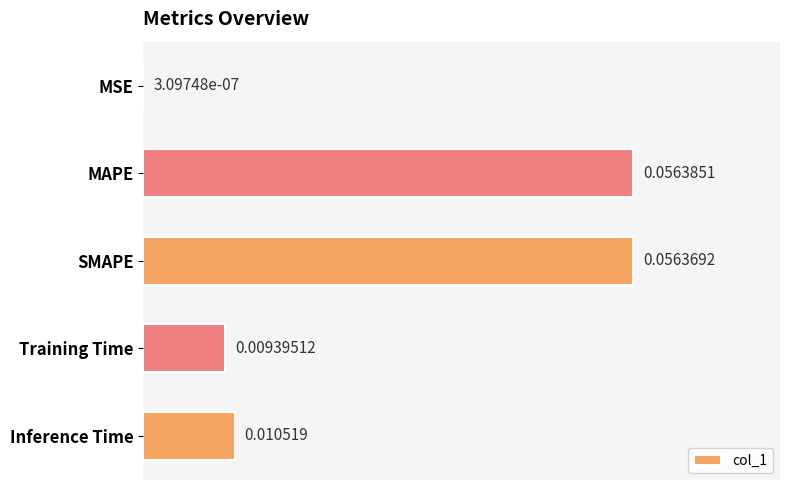

Which has a higher value, Training Time or MSE?

Training Time